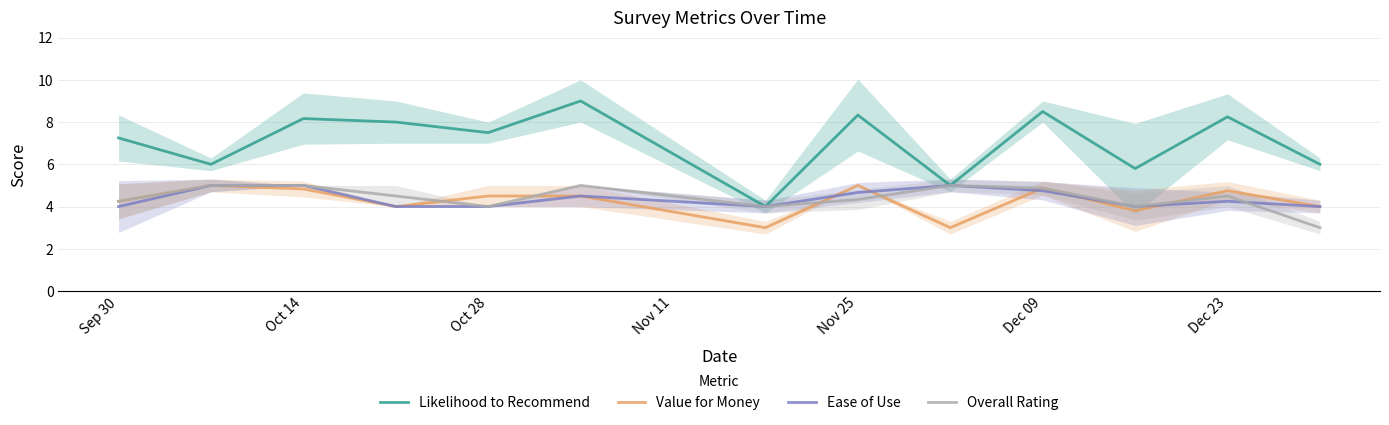

The value of Value for Money at Oct 28 is 2.4. True or false?

False